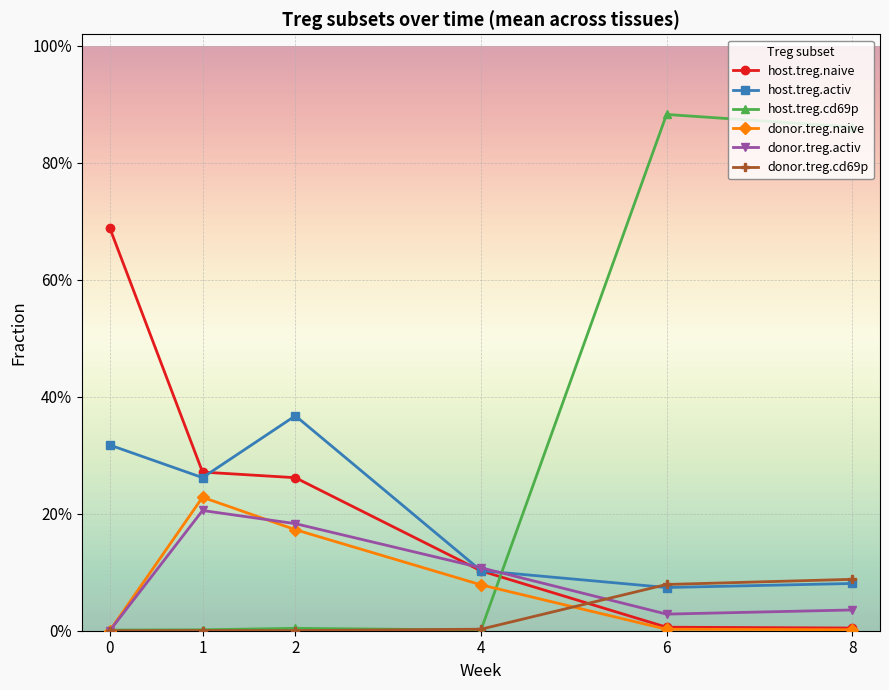

In host.treg.activ, how many points are lower than both neighbors (excluding endpoints)?

2